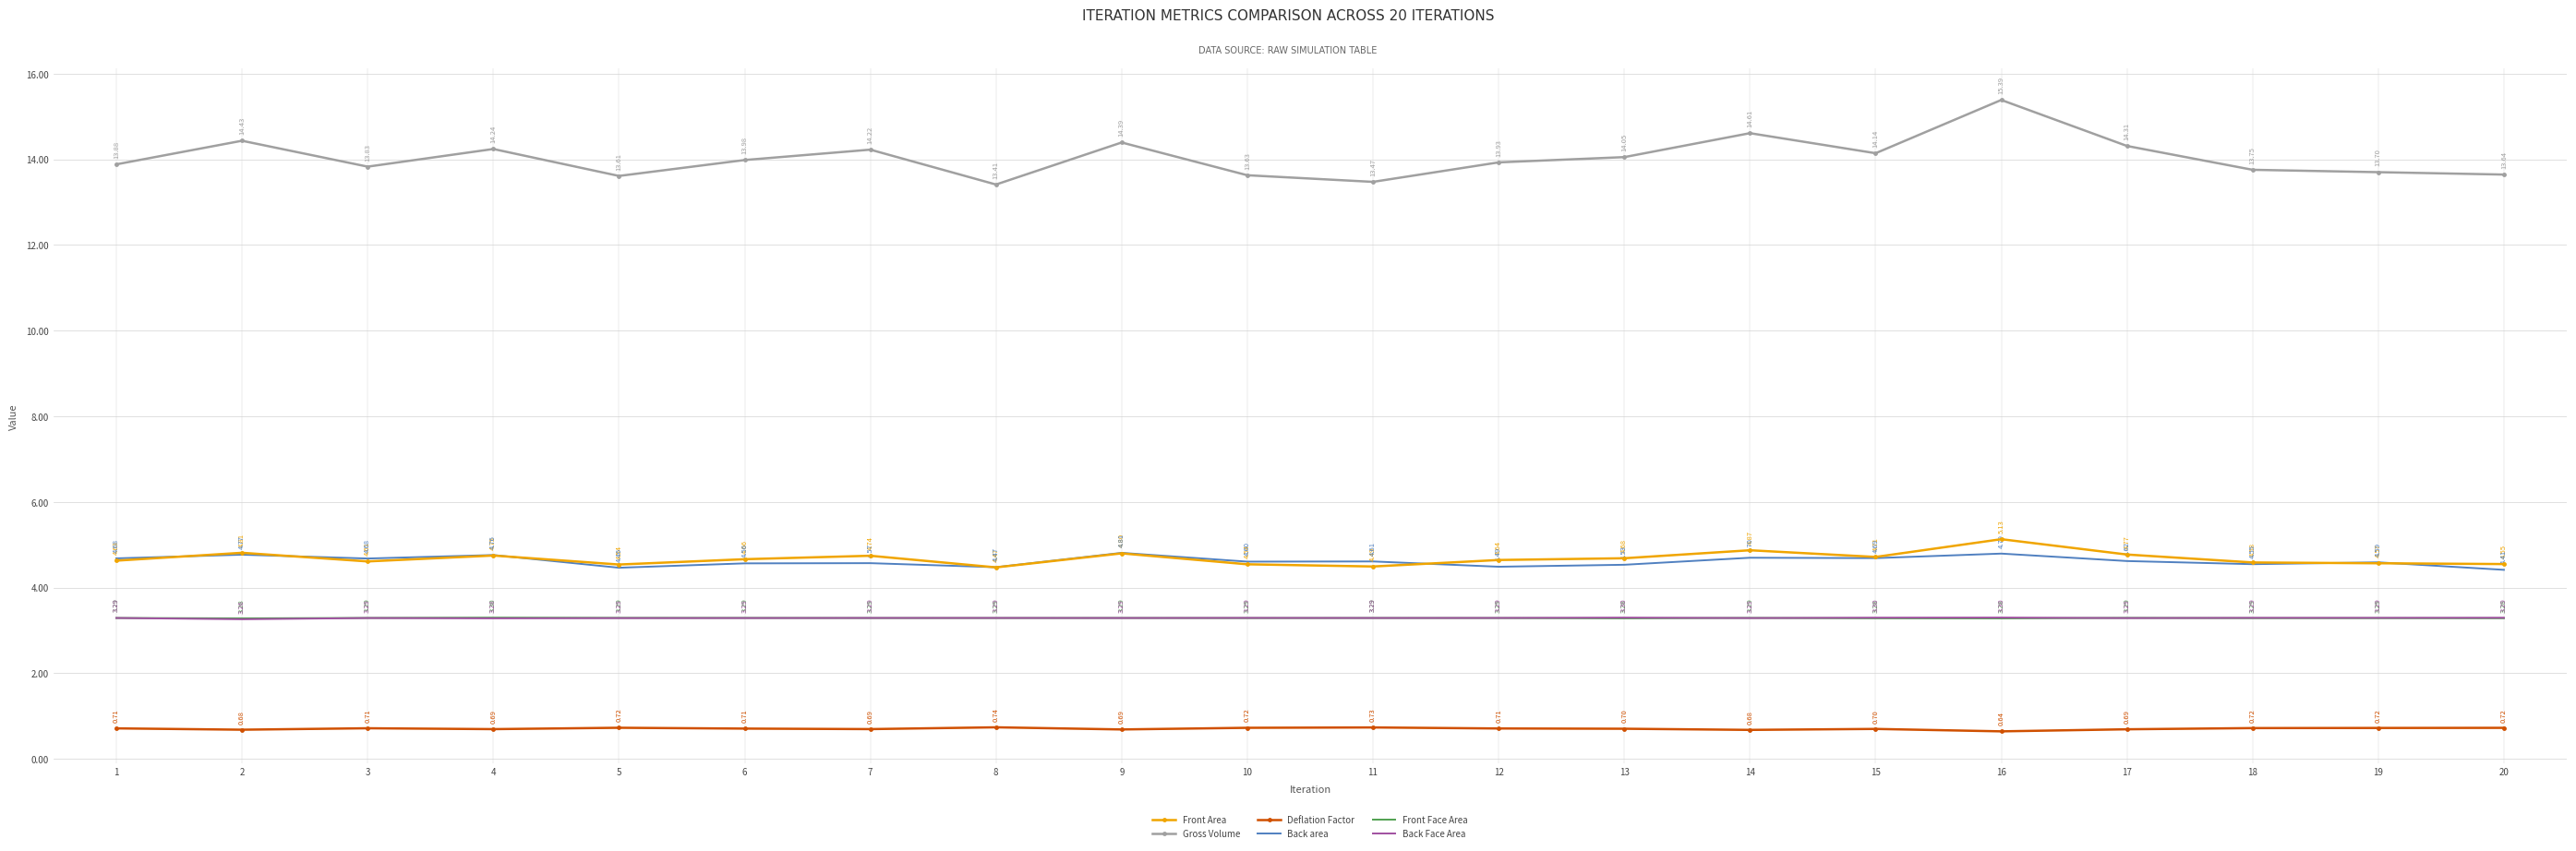

True or false: Gross Volume and Back area intersect in this chart.

False